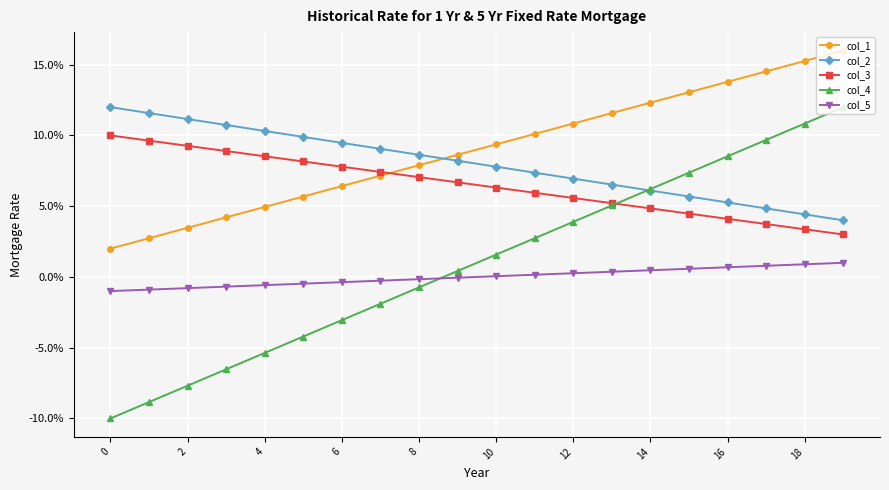

What is the minimum value shown in the chart?

-10.0